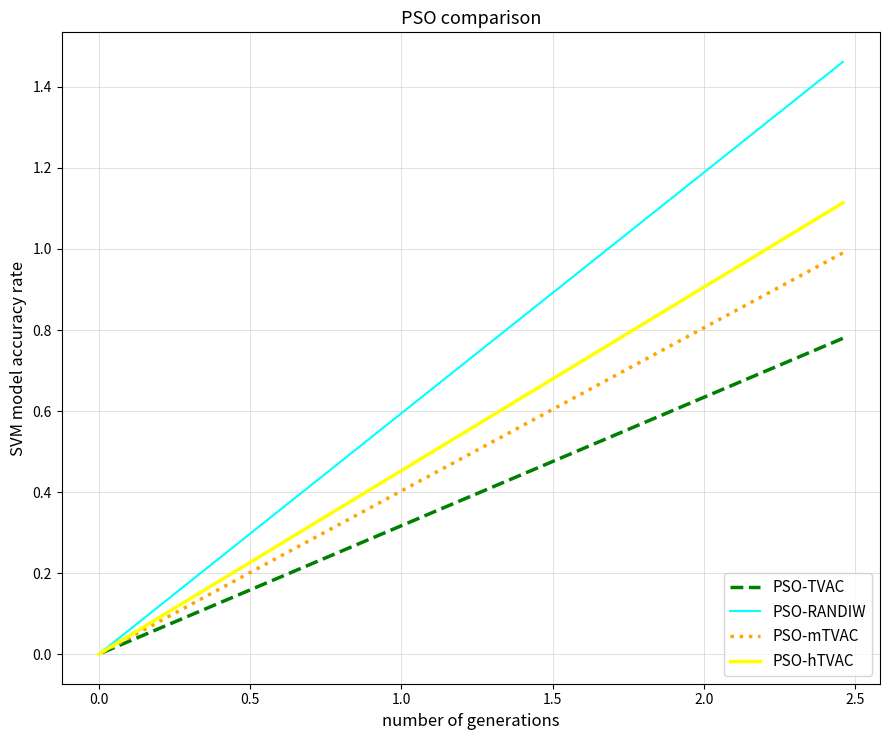

True or false: PSO-mTVAC and PSO-TVAC intersect in this chart.

False